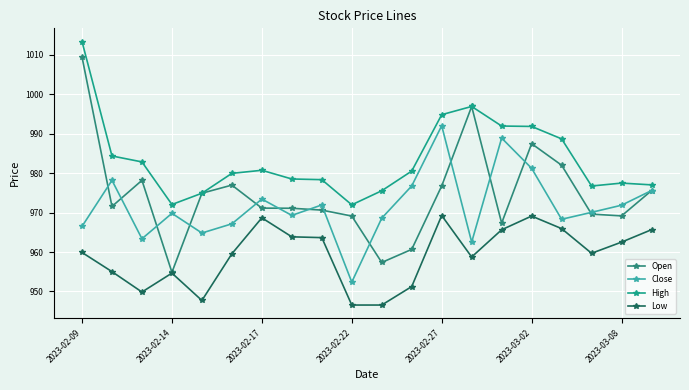

What is the value of the High point at the 17th from the left?

988.7